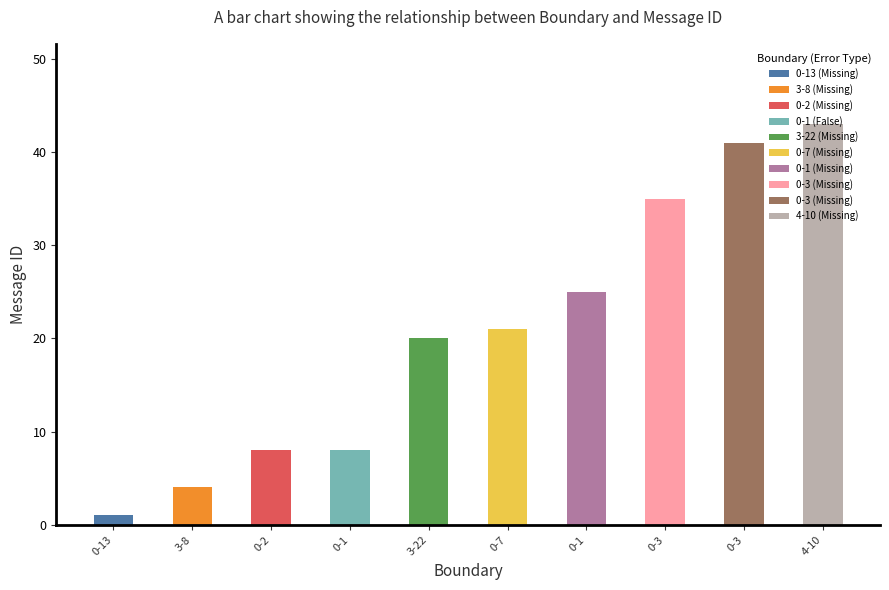

The value at 3-8 is 4. True or false?

True